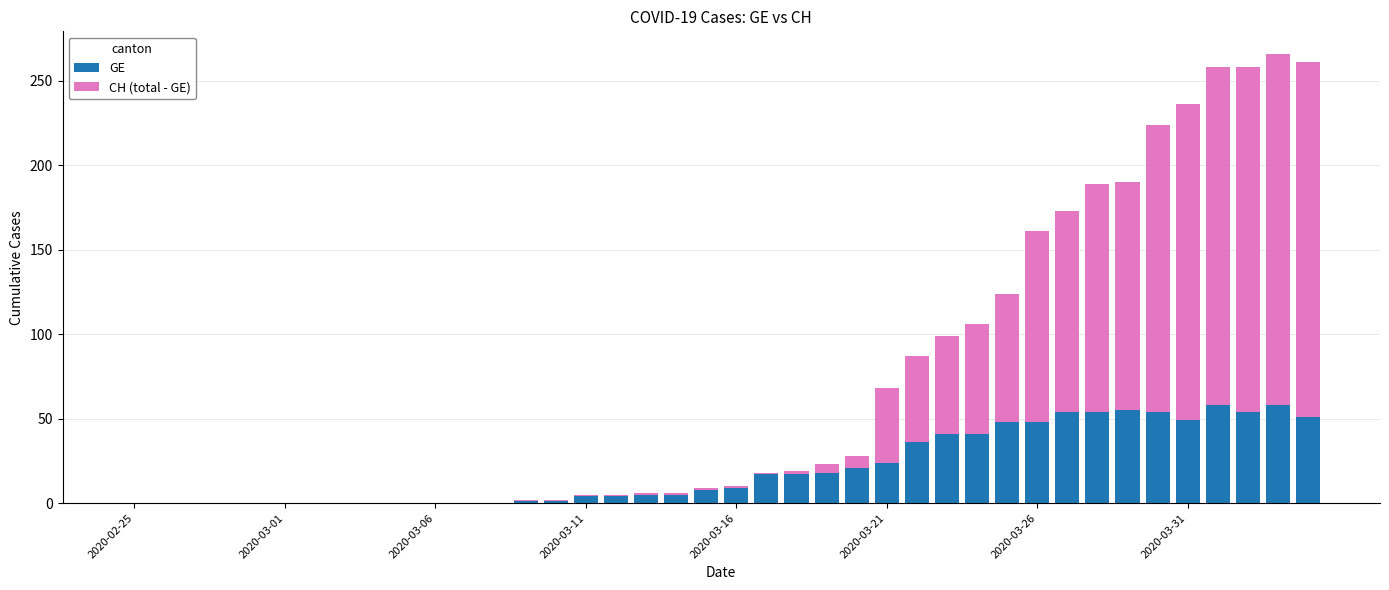

What is the highest value of the GE series?

58